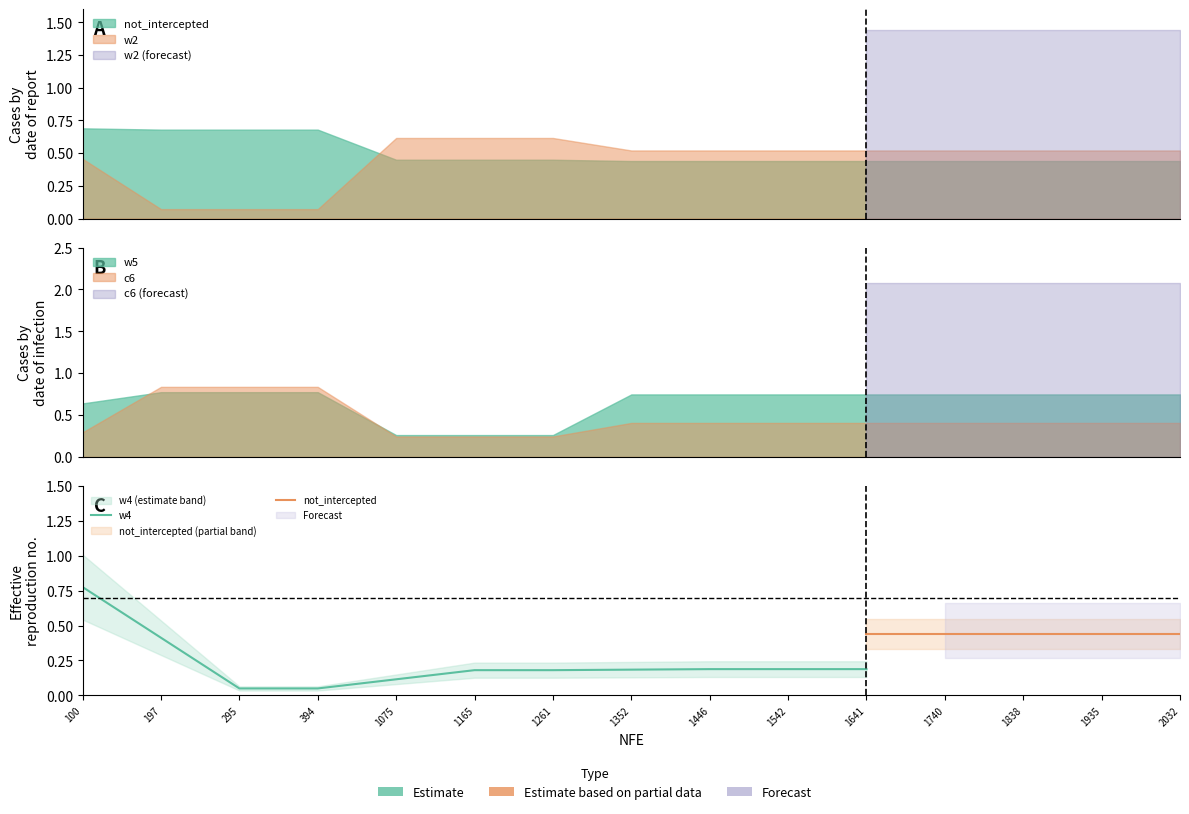

Reading left to right, what are all the values shown in this chart?

not_intercepted: 100=0.7	197=0.7	295=0.7	394=0.7	1075=0.5	1165=0.5	1261=0.5	1352=0.4	1446=0.4	1542=0.4	1641=0.4	1740=0.4	1838=0.4	1935=0.4	2032=0.4
w2: 100=0.5	197=0.1	295=0.1	394=0.1	1075=0.6	1165=0.6	1261=0.6	1352=0.5	1446=0.5	1542=0.5	1641=0.5	1740=0.5	1838=0.5	1935=0.5	2032=0.5
w5: 100=0.6	197=0.8	295=0.8	394=0.8	1075=0.3	1165=0.3	1261=0.3	1352=0.7	1446=0.7	1542=0.7	1641=0.7	1740=0.7	1838=0.7	1935=0.7	2032=0.7
c6: 100=0.3	197=0.8	295=0.8	394=0.8	1075=0.2	1165=0.2	1261=0.2	1352=0.4	1446=0.4	1542=0.4	1641=0.4	1740=0.4	1838=0.4	1935=0.4	2032=0.4
w4: 100=0.8	197=0.0	295=0.0	394=0.0	1075=0.2	1165=0.2	1261=0.2	1352=0.2	1446=0.2	1542=0.2	1641=0.2	1740=0.2	1838=0.2	1935=0.2	2032=0.2